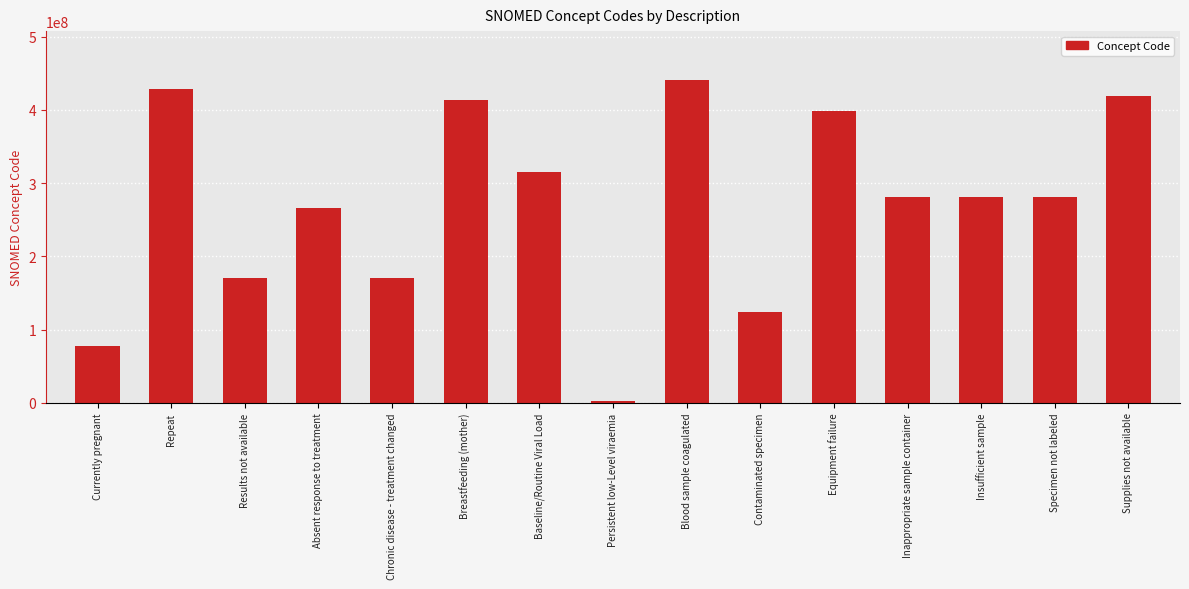

How many values are below 281265005?

7